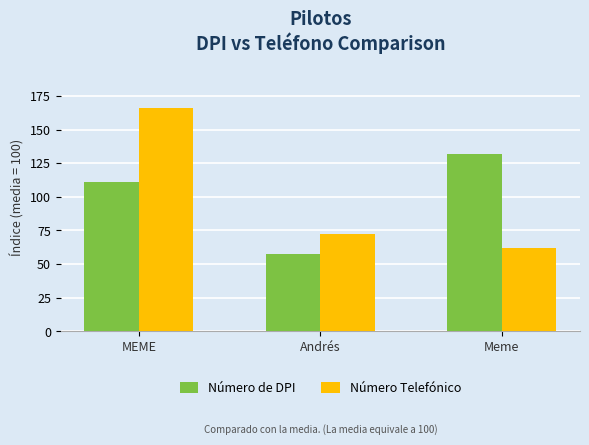

List the series in order of their peak value, lowest first.

Número de DPI, Número Telefónico